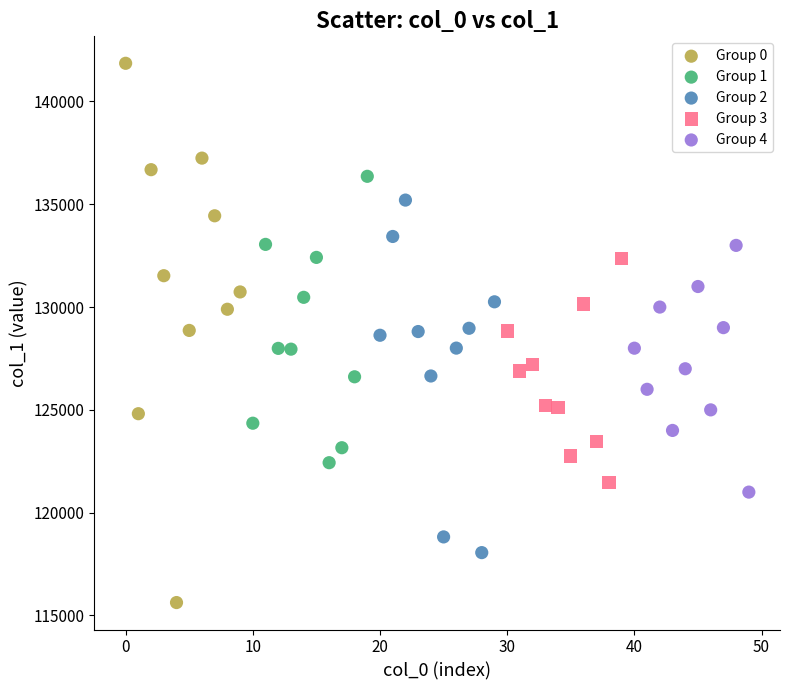

Which series reaches the minimum Y coordinate?

Group 0